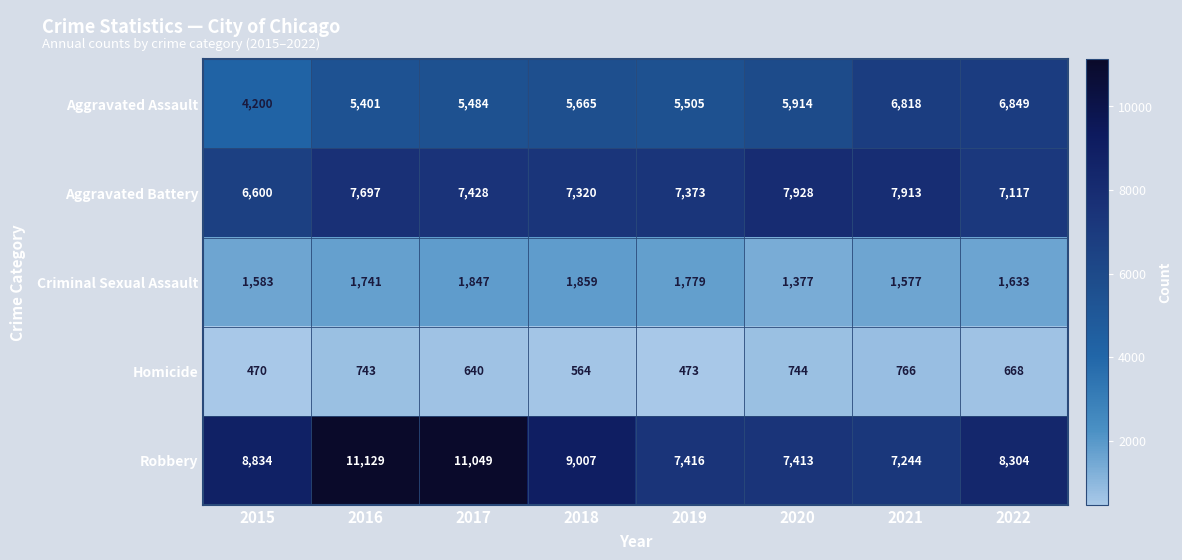

How many categories are shown in the chart?

8